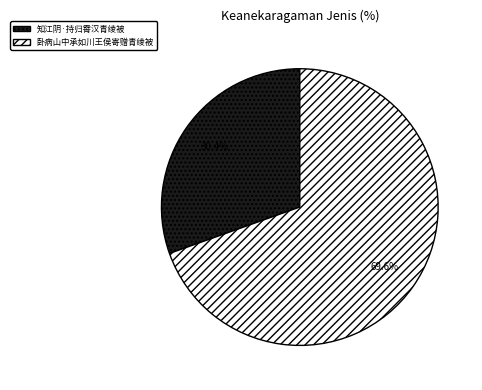

True or false: 知江阴·持归霄汉青绫被 accounts for 45% of the total.

False